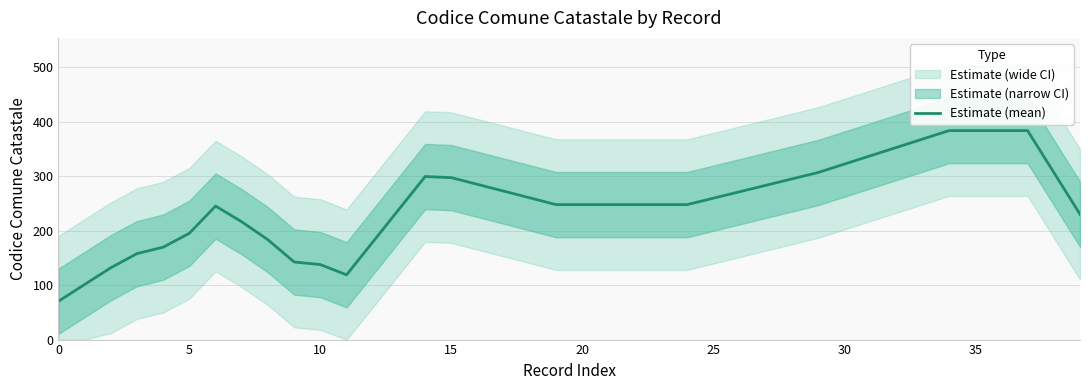

Count the number of categories in the chart.

40